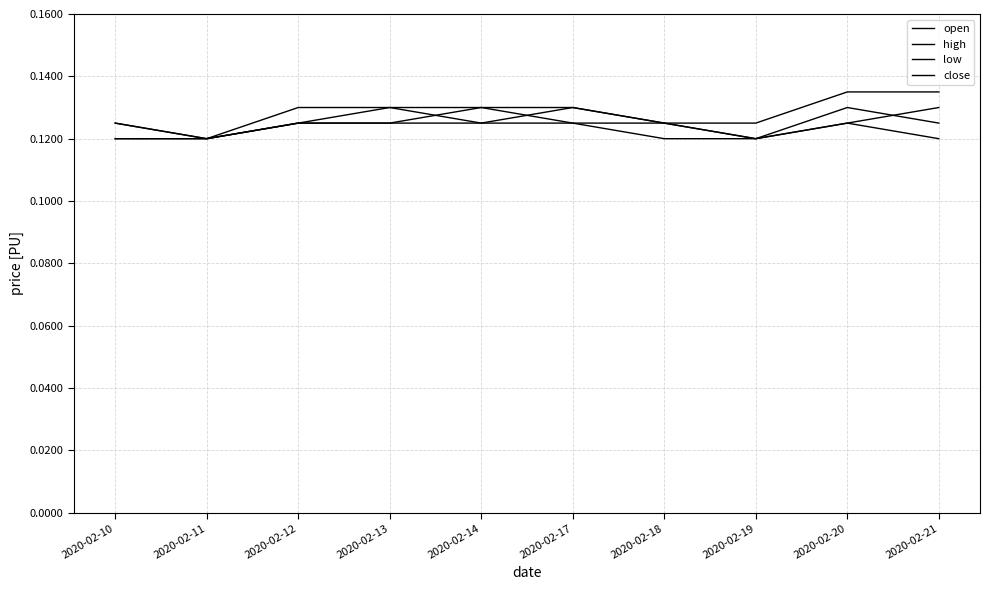

What is the approximate value of high at 2020-02-20?

0.1